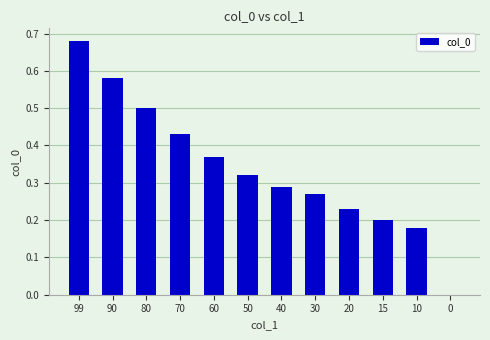

What is the change in value from 60 to 10?

-0.2